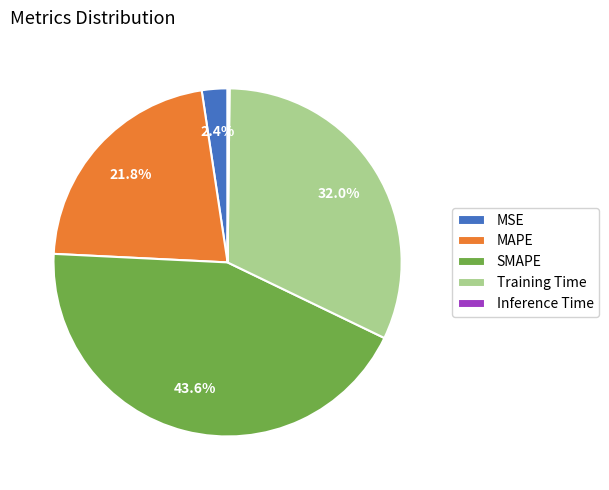

Which has a higher value, MSE or SMAPE?

SMAPE